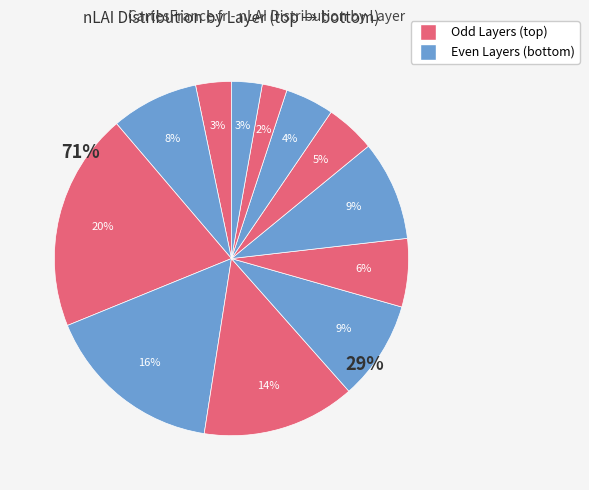

What percentage is the Layer 7 slice, to the nearest percent?

6%